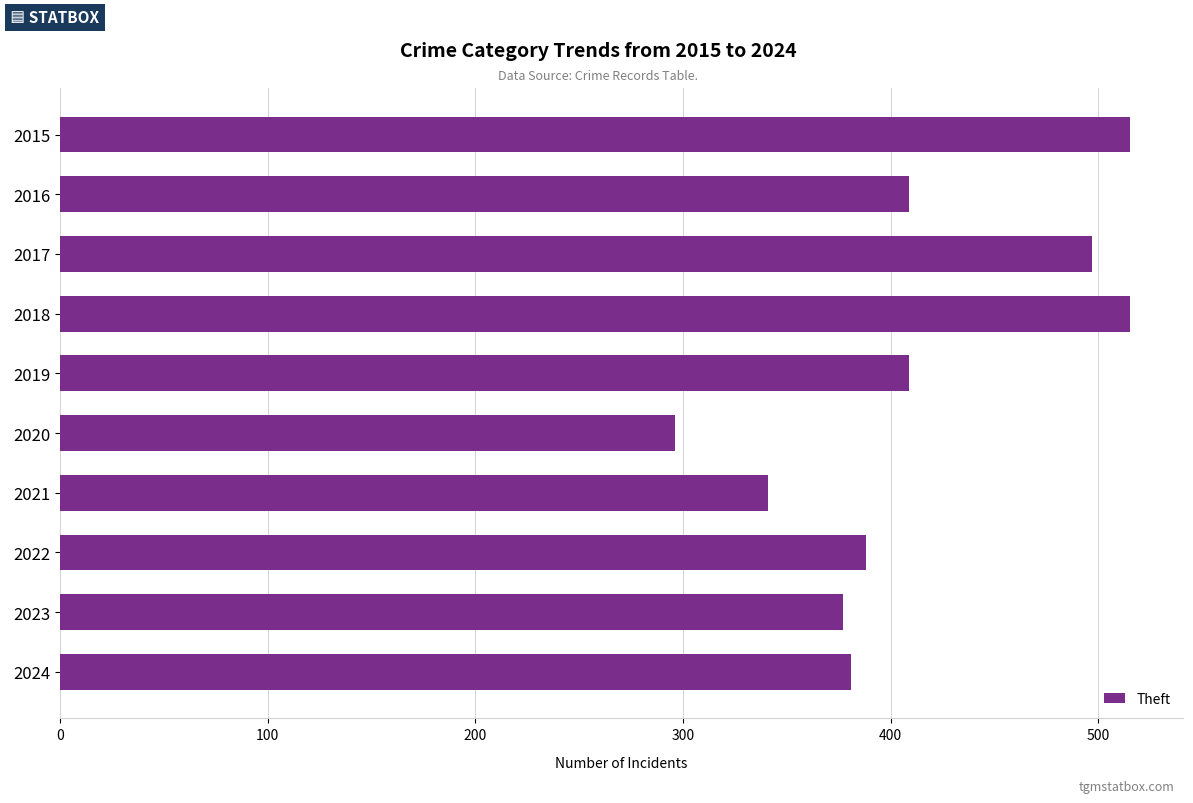

What is the value of the 8th bar from the top?

388